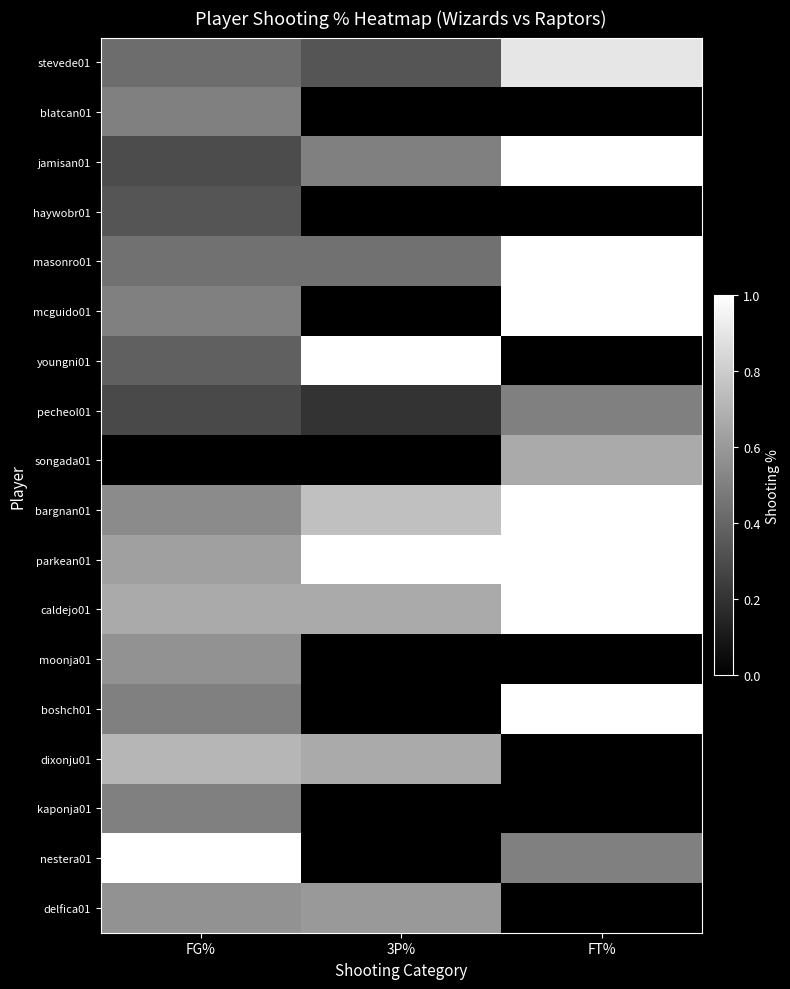

At which category is the sum across all series the highest?

FG%